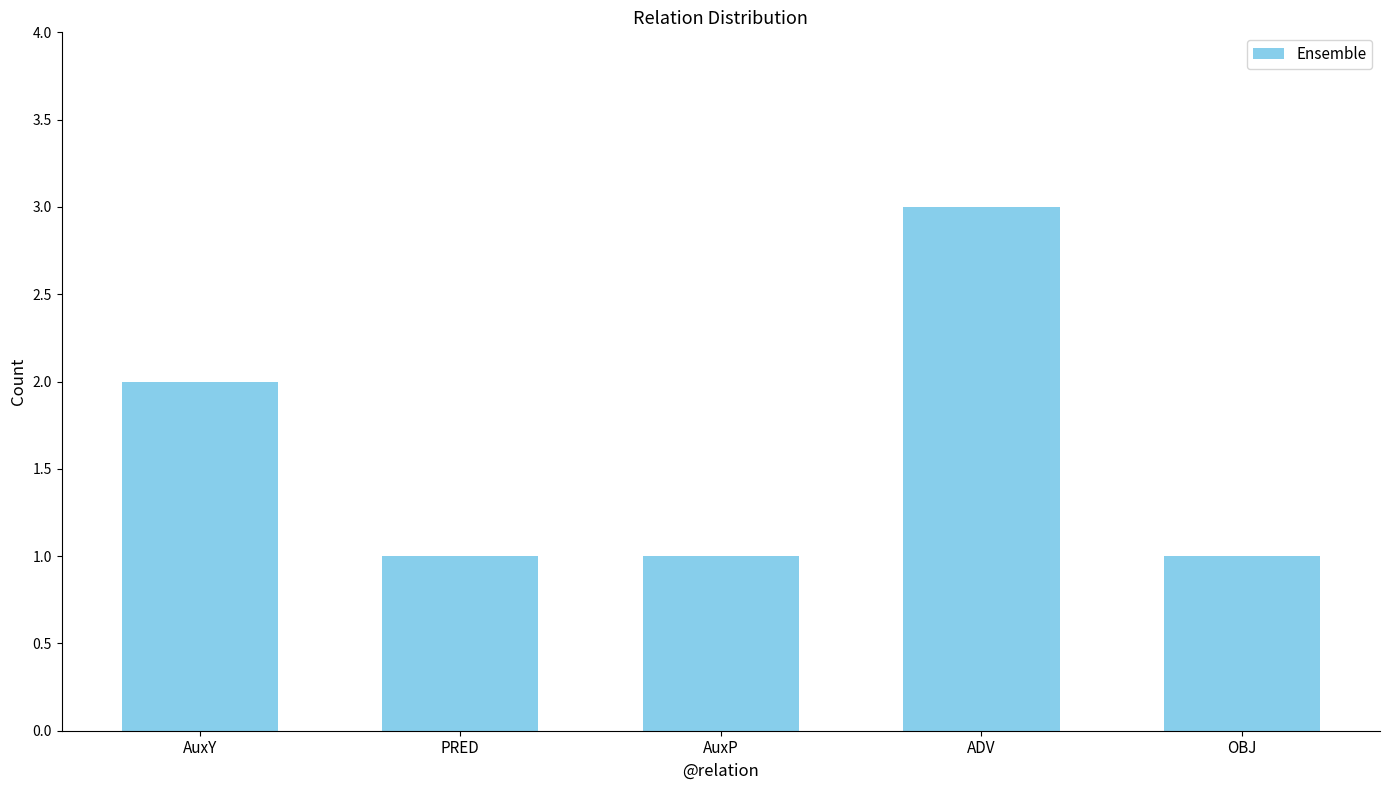

What is the change in value from AuxP to ADV?

+2